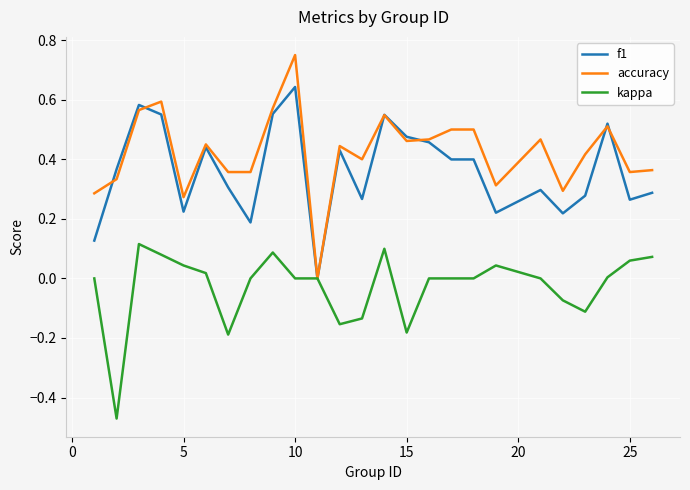

Rank the series by their maximum value, from highest to lowest.

accuracy, f1, kappa